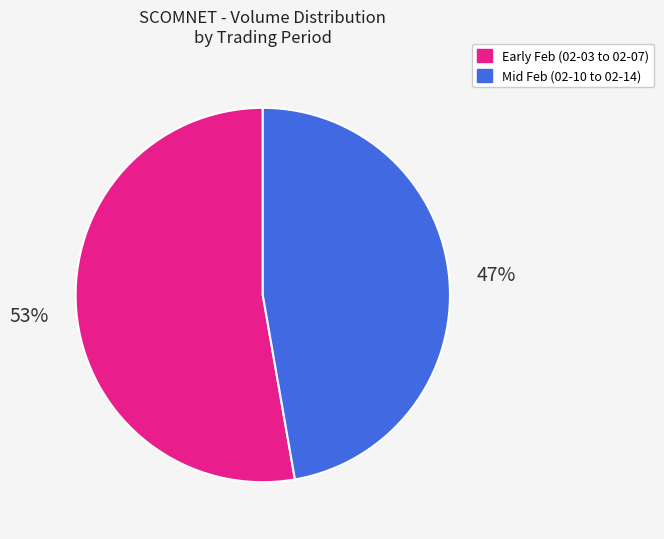

What percentage is the Mid Feb (02-10 to 02-14) slice, to the nearest percent?

47%